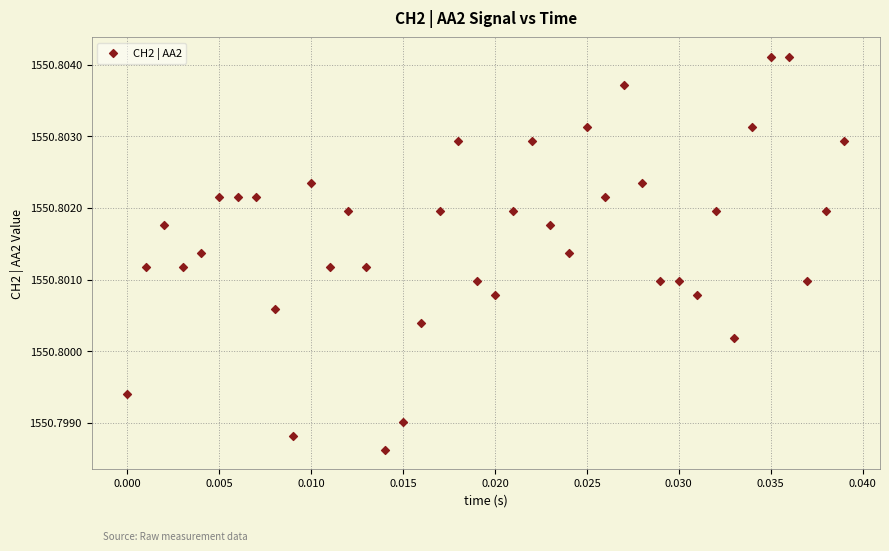

How many points are shown in the scatter plot?

40